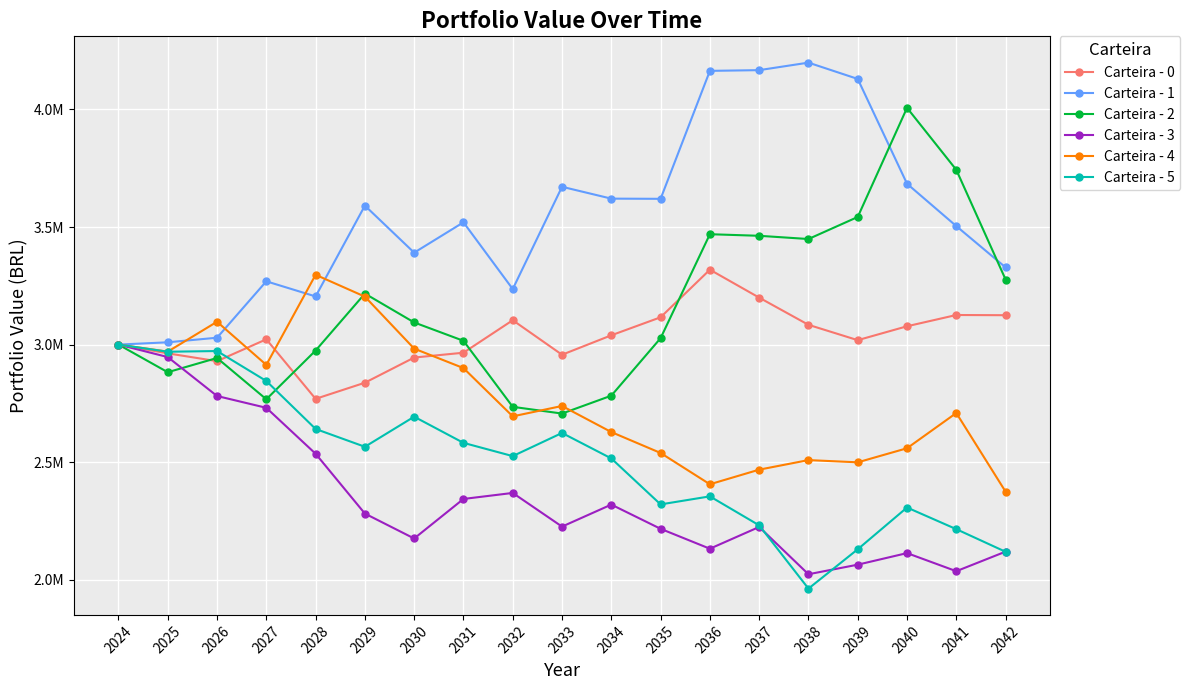

What are all the series names shown in the legend?

Carteira - 0, Carteira - 1, Carteira - 2, Carteira - 3, Carteira - 4, Carteira - 5